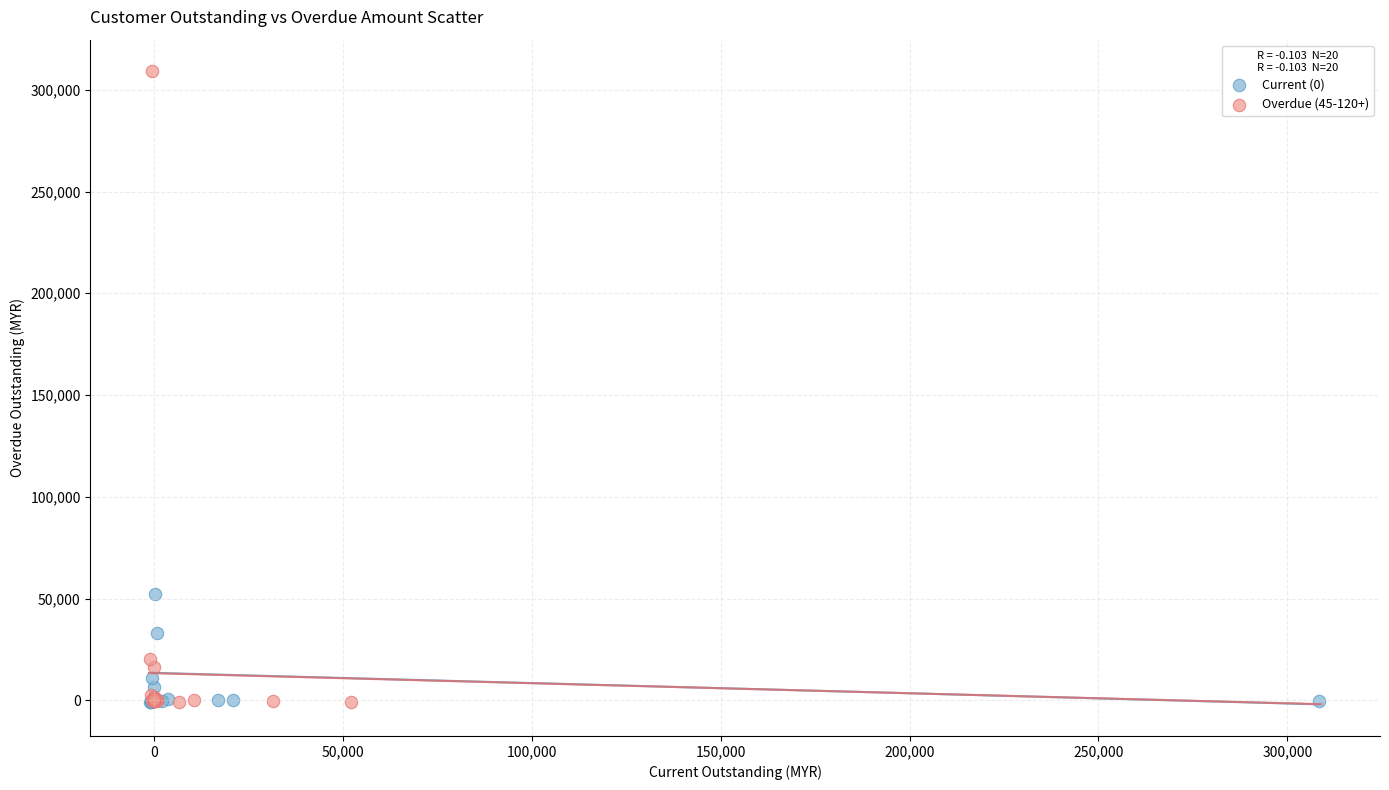

What are all the series names shown in the legend?

Current (0), Overdue (45-120+)